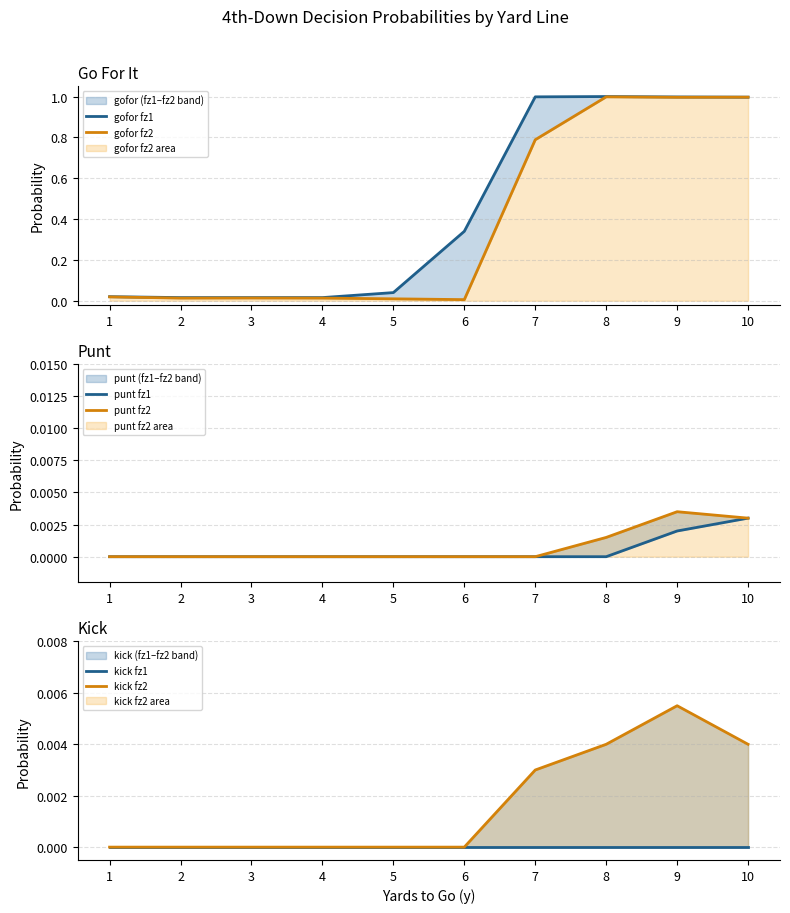

The value of kick fz2 at 2 is -0.0. True or false?

False